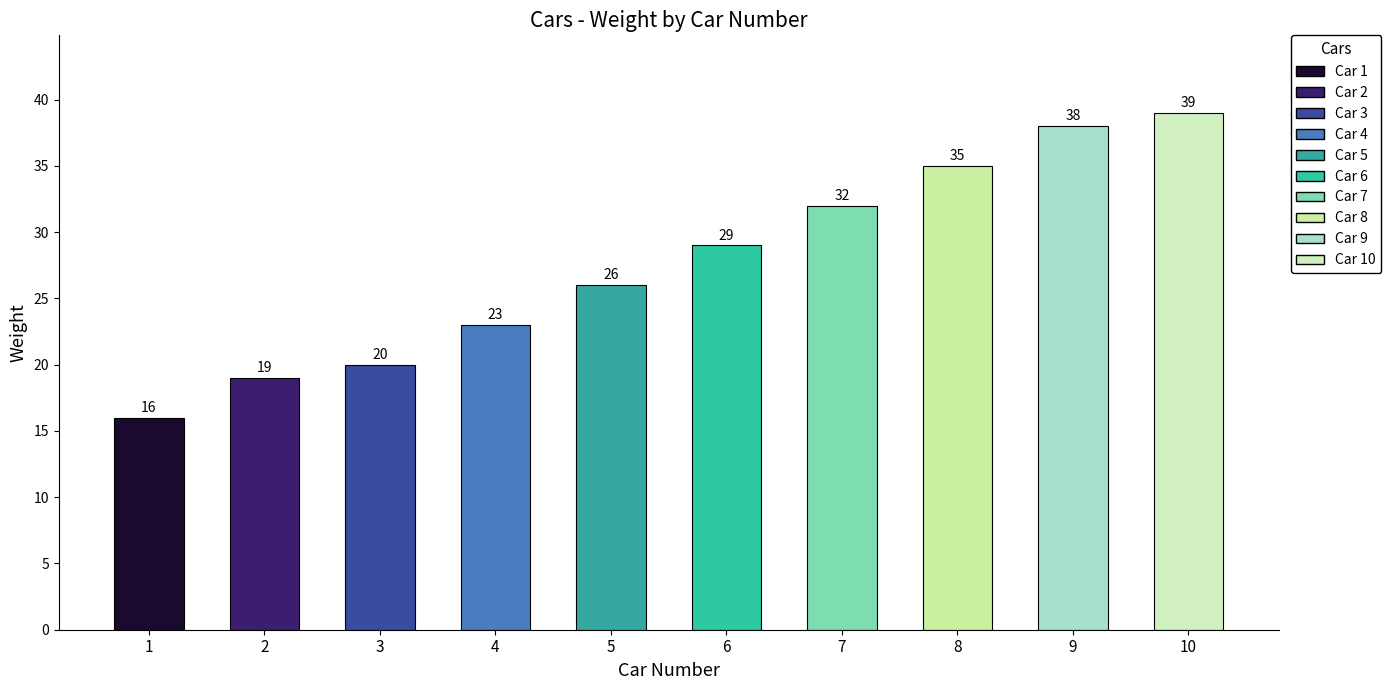

What is the difference between the maximum and second lowest values?

20